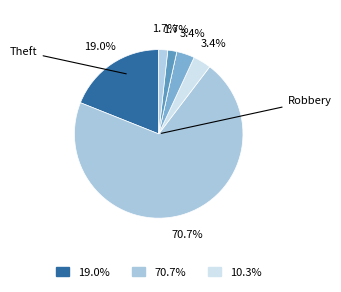

How many segments does this pie chart have?

7